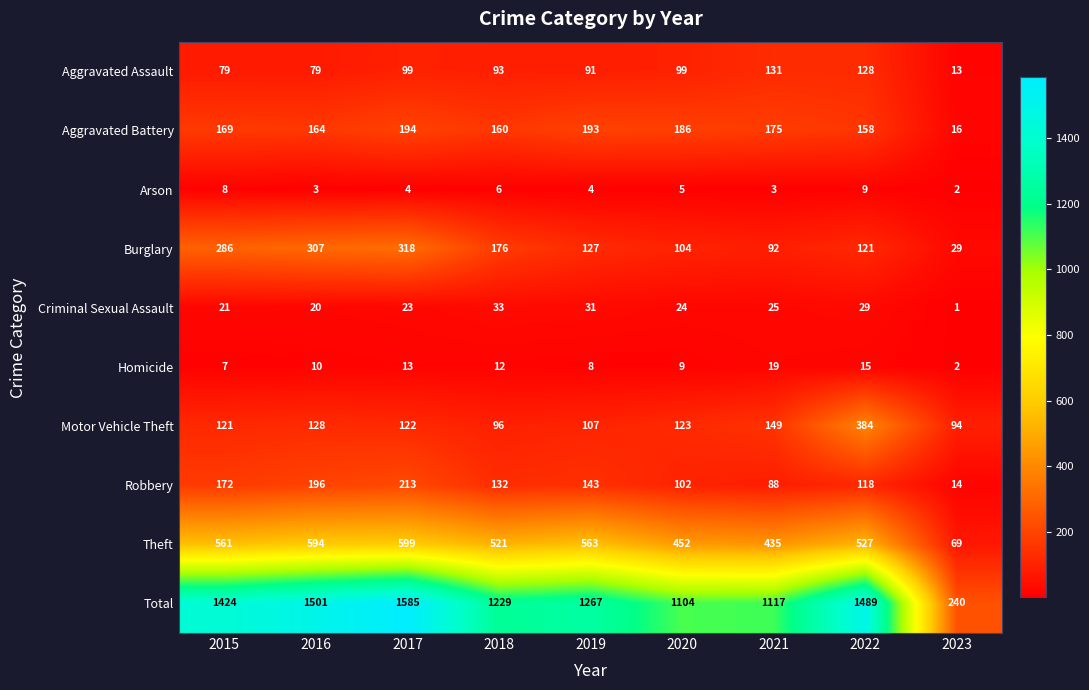

List the series in order of their peak value, highest first.

Total, Theft, Motor Vehicle Theft, Burglary, Robbery, Aggravated Battery, Aggravated Assault, Criminal Sexual Assault, Homicide, Arson